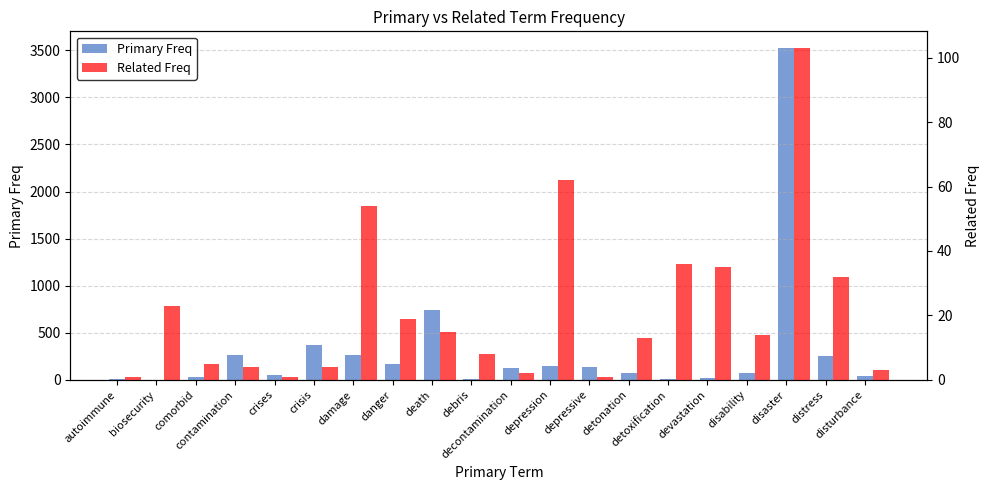

Reading left to right, extract all data points from this chart.

Primary Freq: autoimmune=9	biosecurity=3	comorbid=31	contamination=260	crises=57	crisis=372	damage=264	danger=172	death=745	debris=10	decontamination=125	depression=148	depressive=134	detonation=74	detoxification=9	devastation=16	disability=77	disaster=3524	distress=253	disturbance=37
Related Freq: autoimmune=1	biosecurity=23	comorbid=5	contamination=4	crises=1	crisis=4	damage=54	danger=19	death=15	debris=8	decontamination=2	depression=62	depressive=1	detonation=13	detoxification=36	devastation=35	disability=14	disaster=103	distress=32	disturbance=3